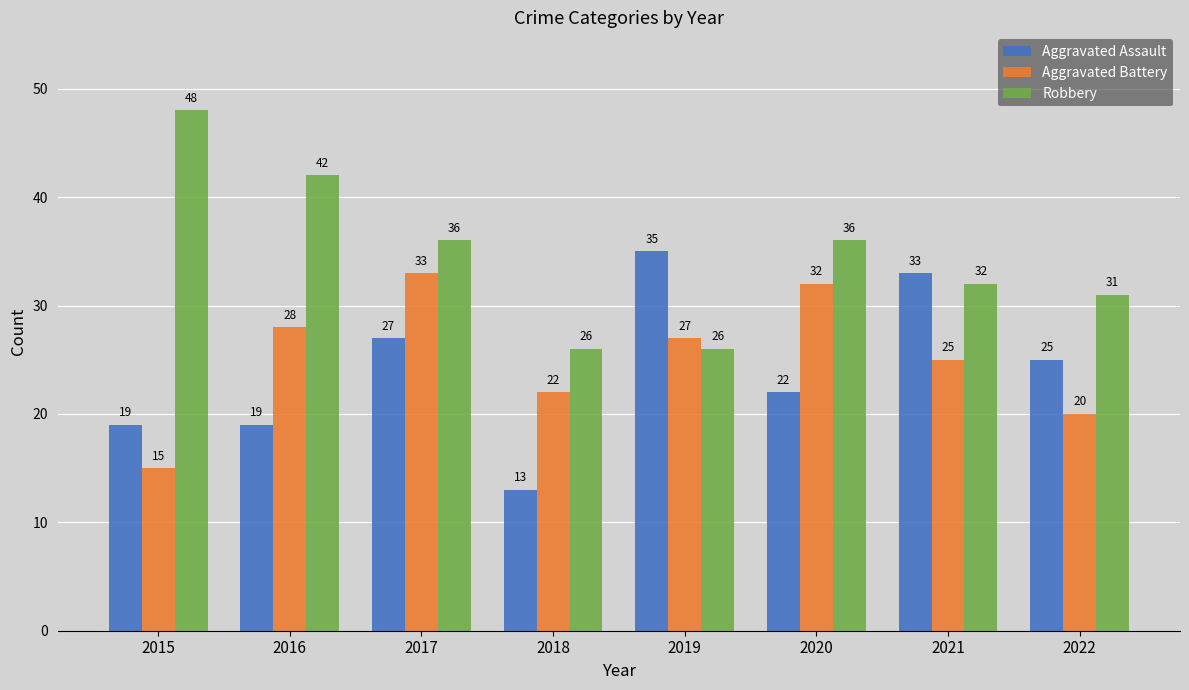

What is the approximate value of Robbery at 2015, to the nearest 10?

50